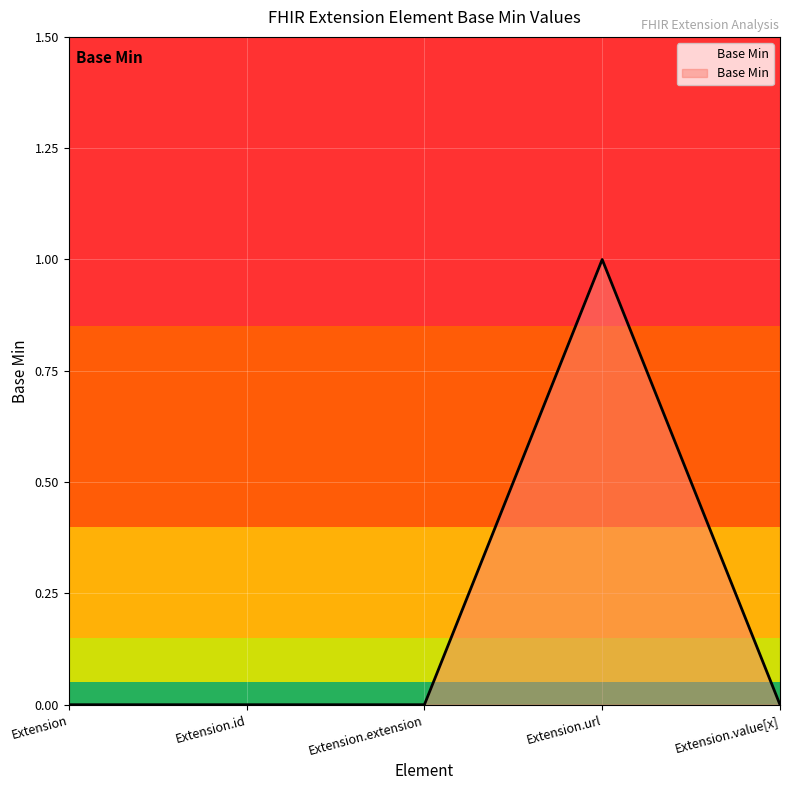

What is the difference between the maximum and second lowest values?

1